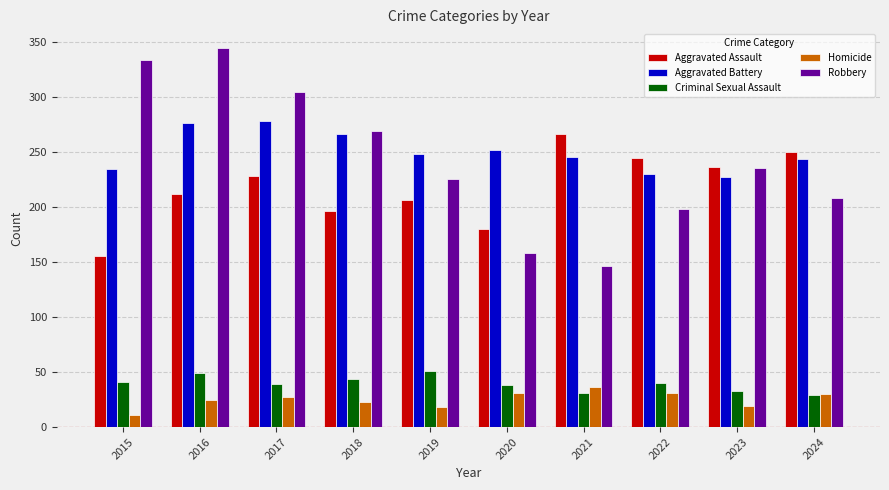

What is the value of the Homicide bar at the 9th from the left?

19